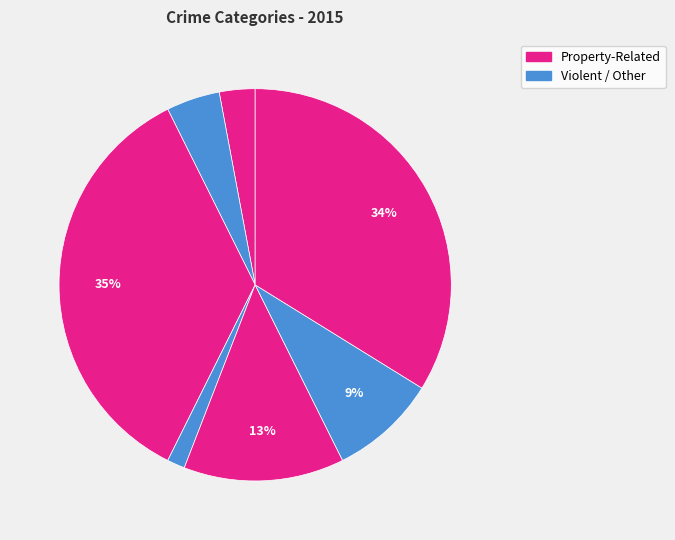

How many segments does this pie chart have?

7